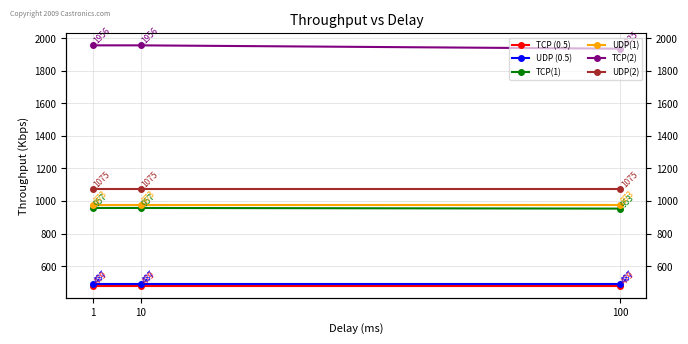

Does the chart display data point markers on the line(s)?

Yes